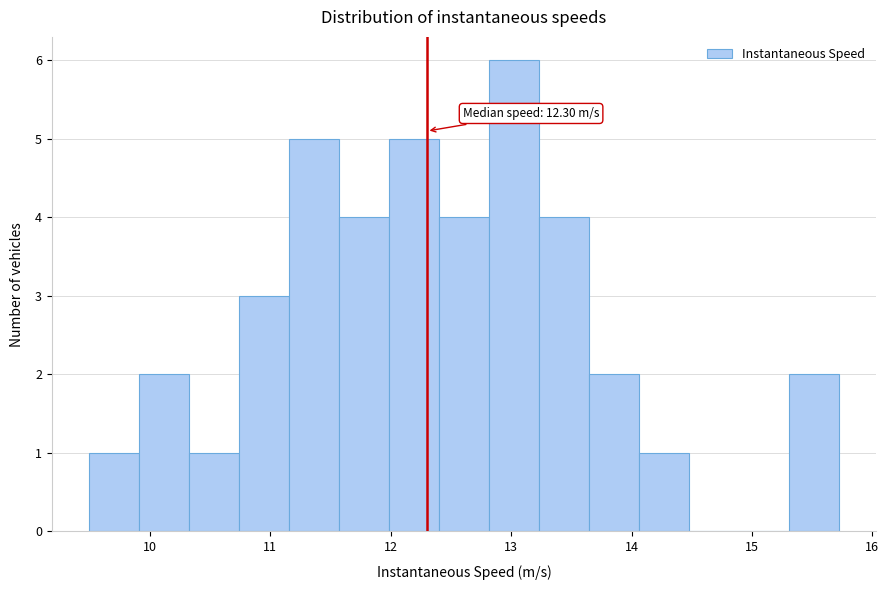

Which range on the x-axis has the tallest bar?

12.8 to 13.2